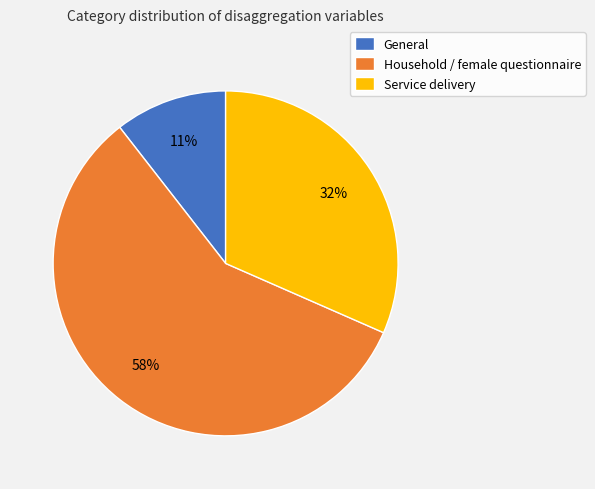

To the nearest percent, what is the difference between the largest and smallest slice percentages?

47%